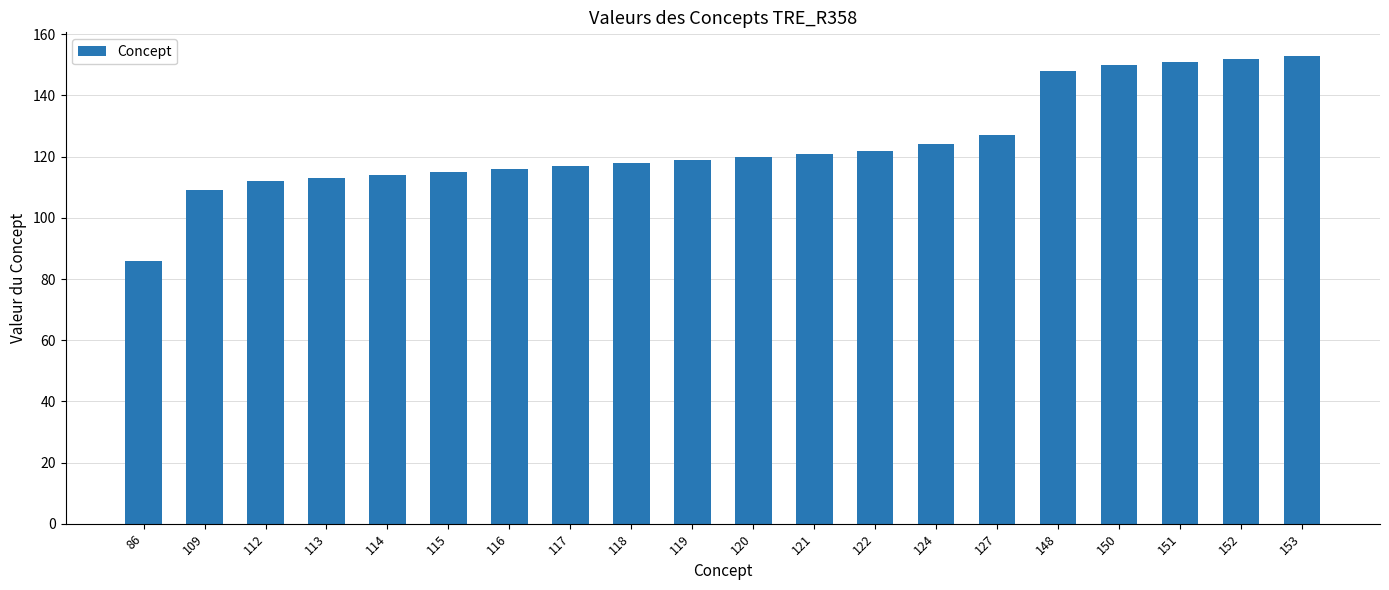

Is it true that the value at 121 is 62?

False